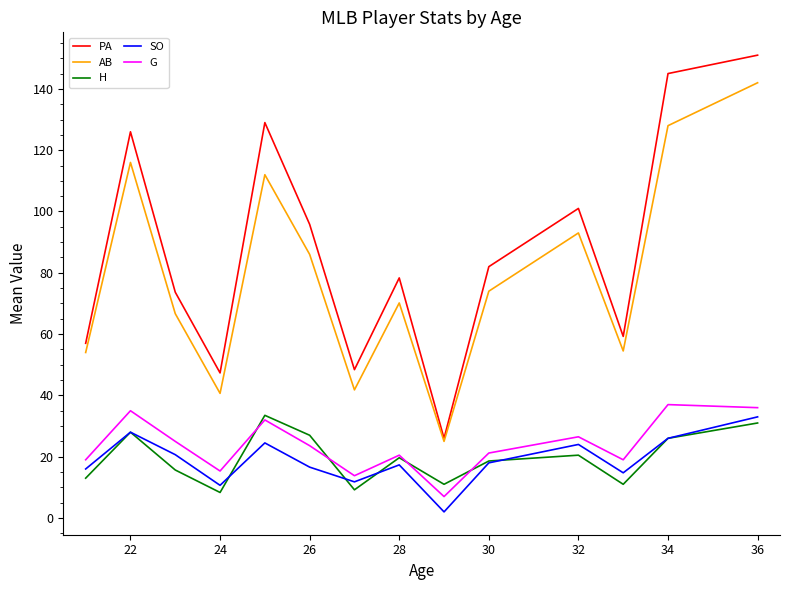

Which series has the largest total across all categories?

PA